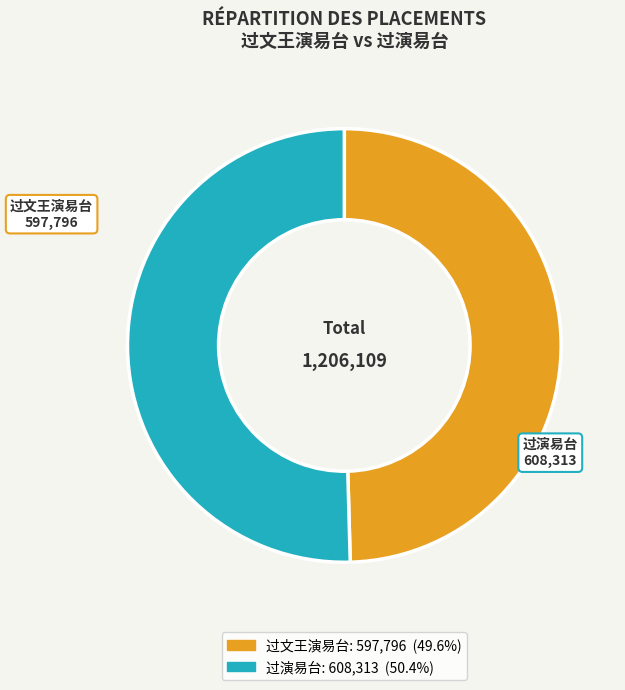

What portion of the pie excludes 过文王演易台?

50.4%